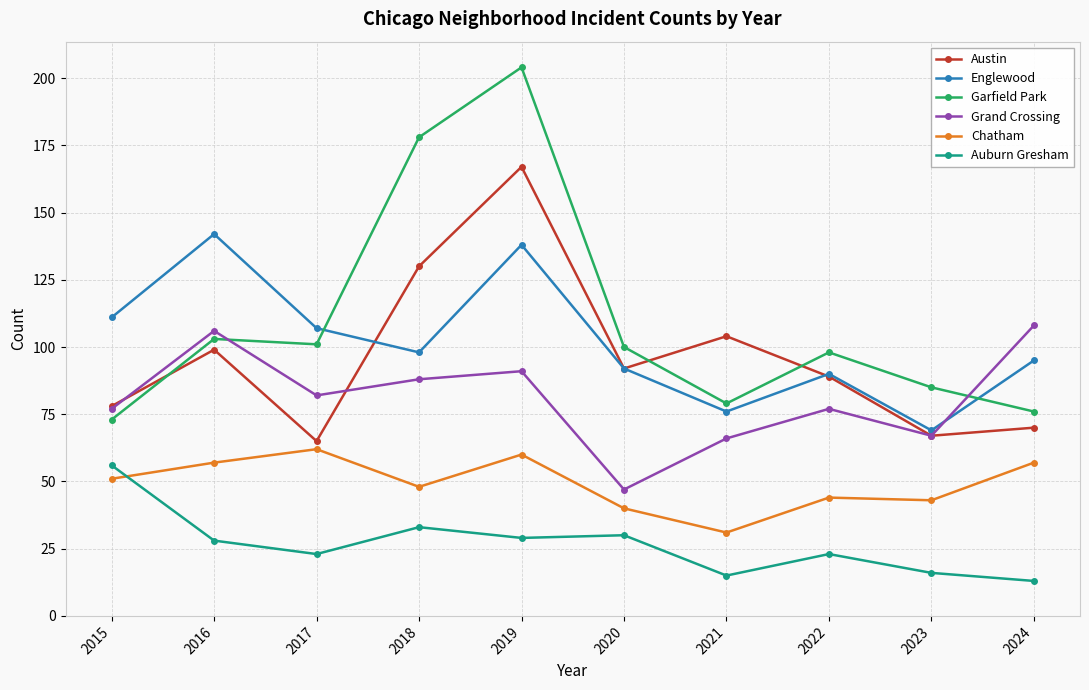

What is the difference between the highest and lowest values at 2020?

70